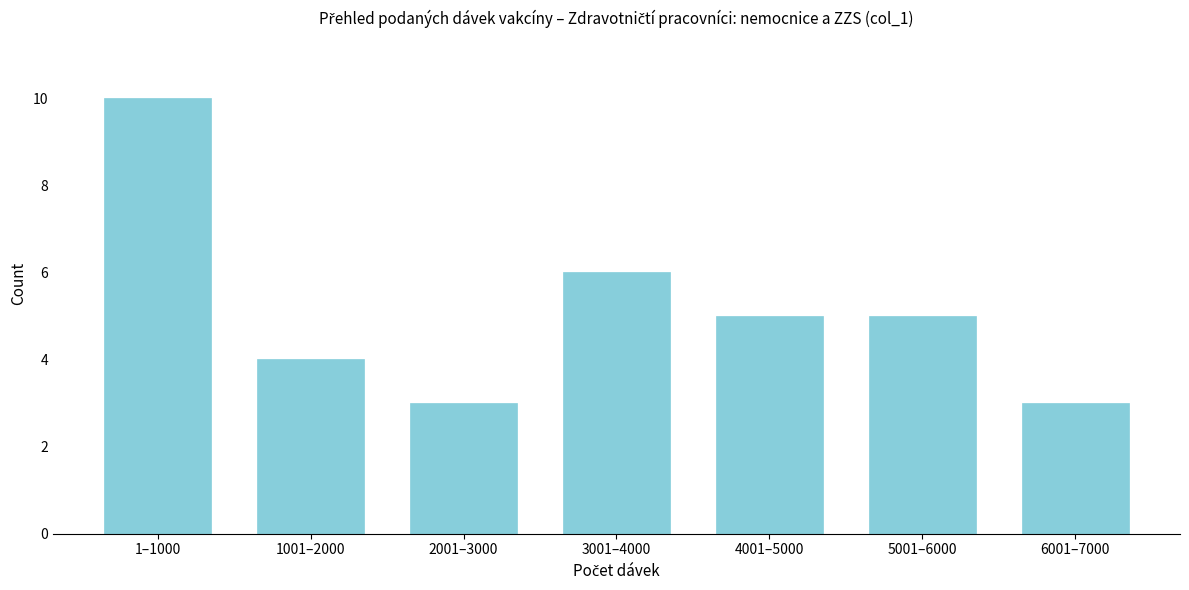

Reading left to right, extract all data points from this chart.

10	4	3	6	5	5	3